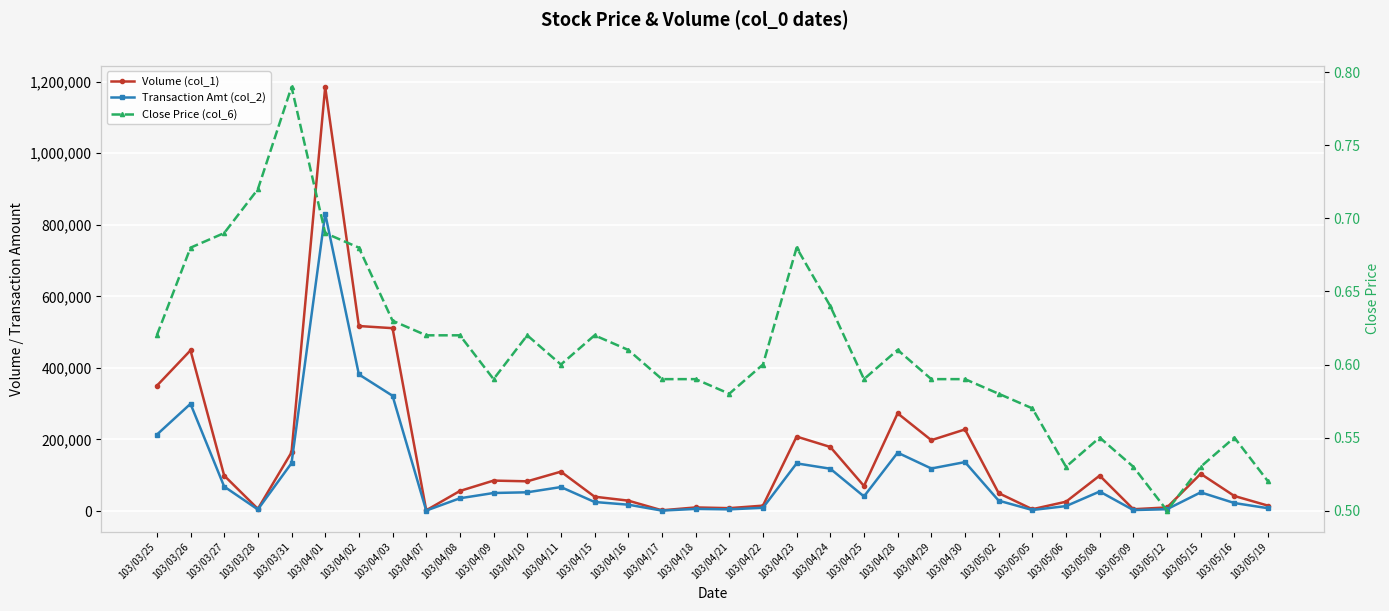

True or false: Close Price (col_6) and Transaction Amt (col_2) cross at least once.

False